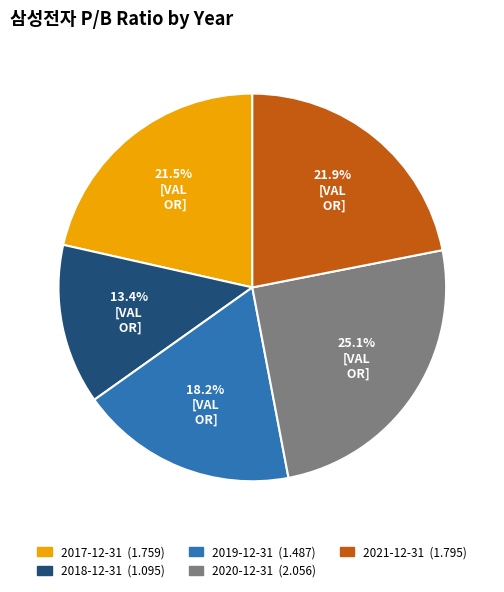

To the nearest percent, what is the difference between the 2017-12-31 and 2018-12-31 slice percentages?

8%